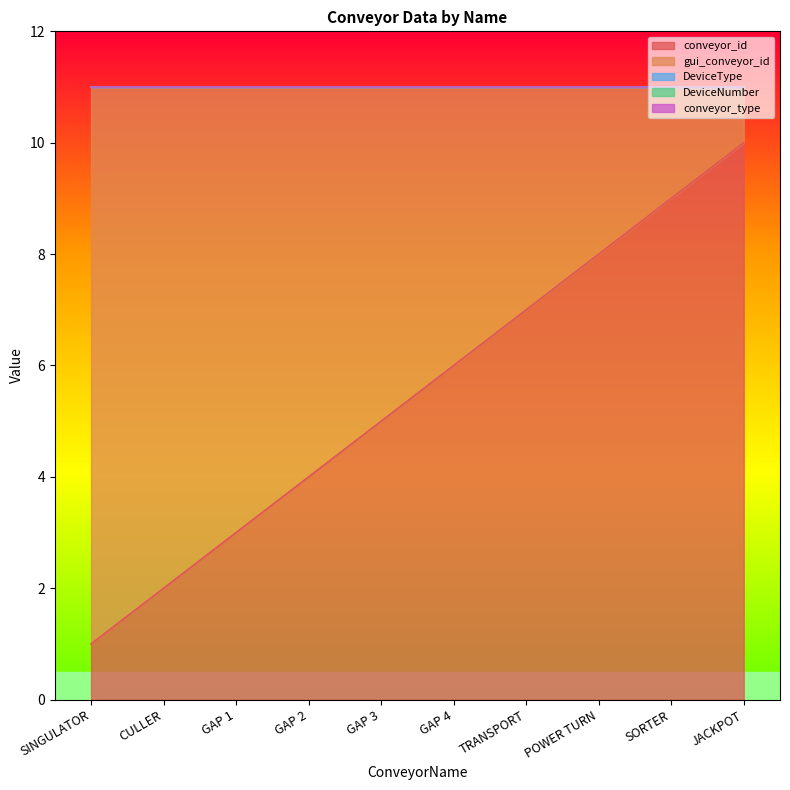

The DeviceType series shows 0 at GAP 4. True or false?

True